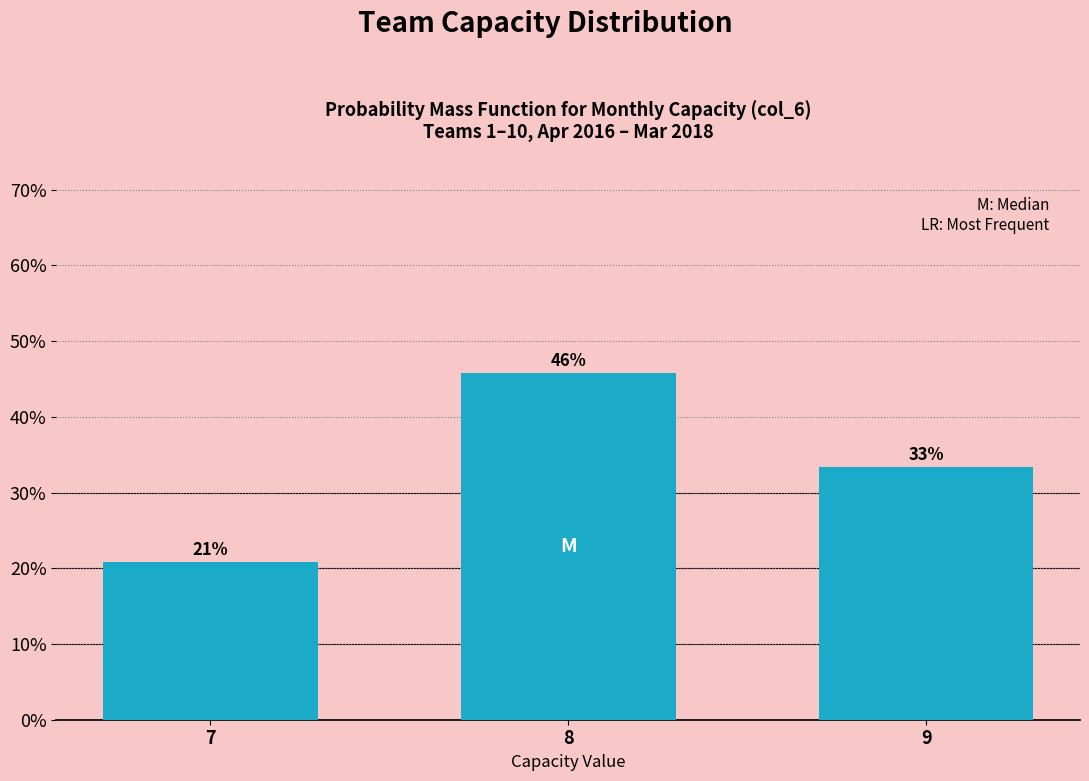

Are the bars horizontal?

No